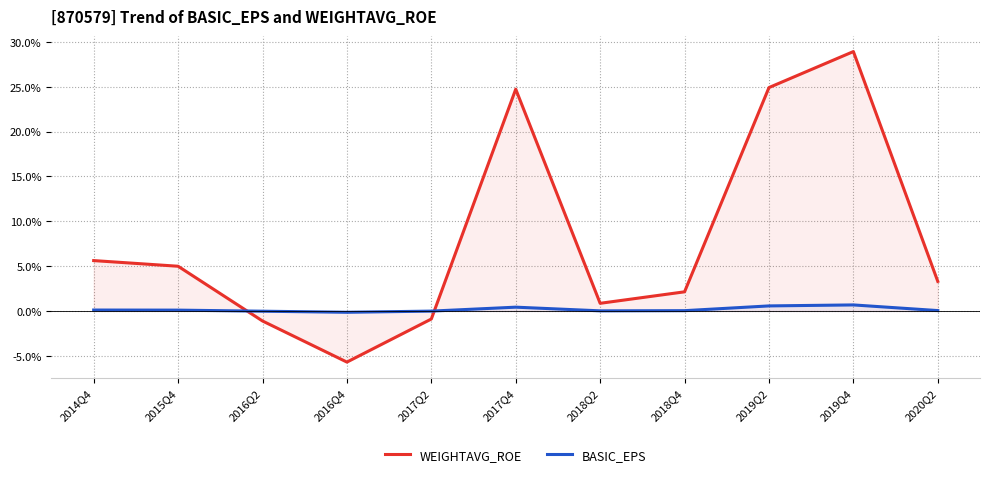

How many categories are shown in the chart?

11